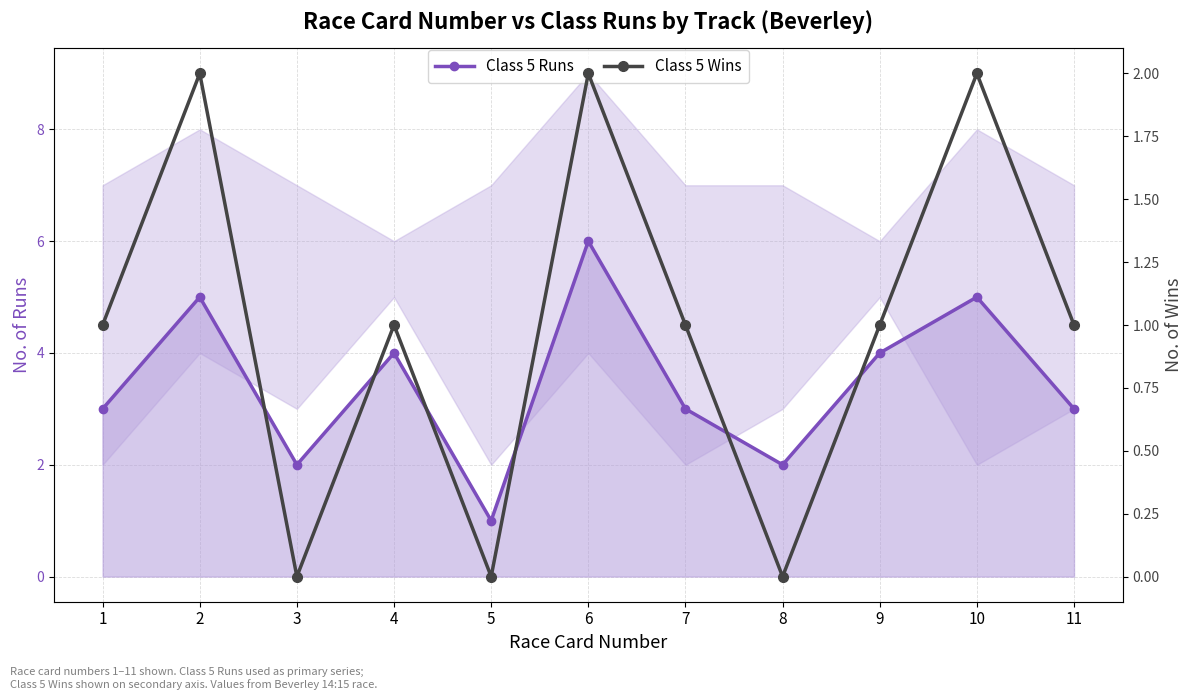

List the series in order of their overall mean, highest first.

Class 5 Runs, Class 5 Wins